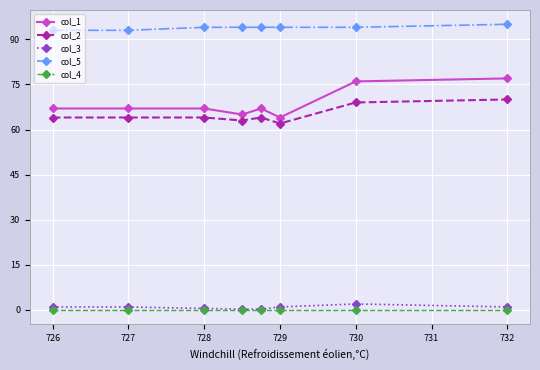

True or false: col_2 and col_3 cross at least once.

False